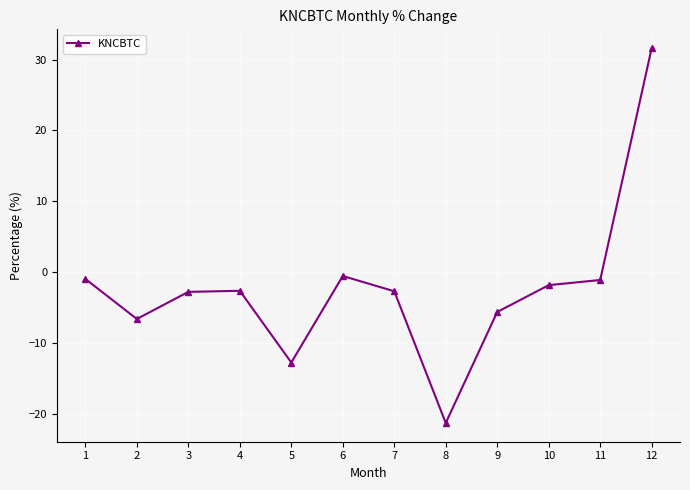

Is it true that the value at 9 is -5.6?

True